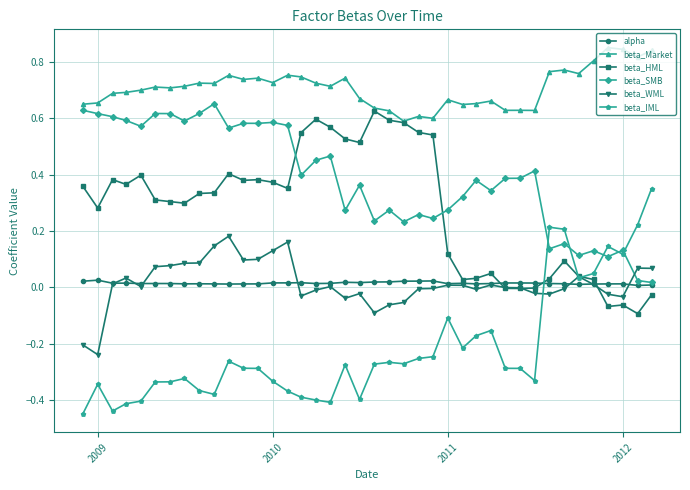

Which series has the largest total across all categories?

beta_Market